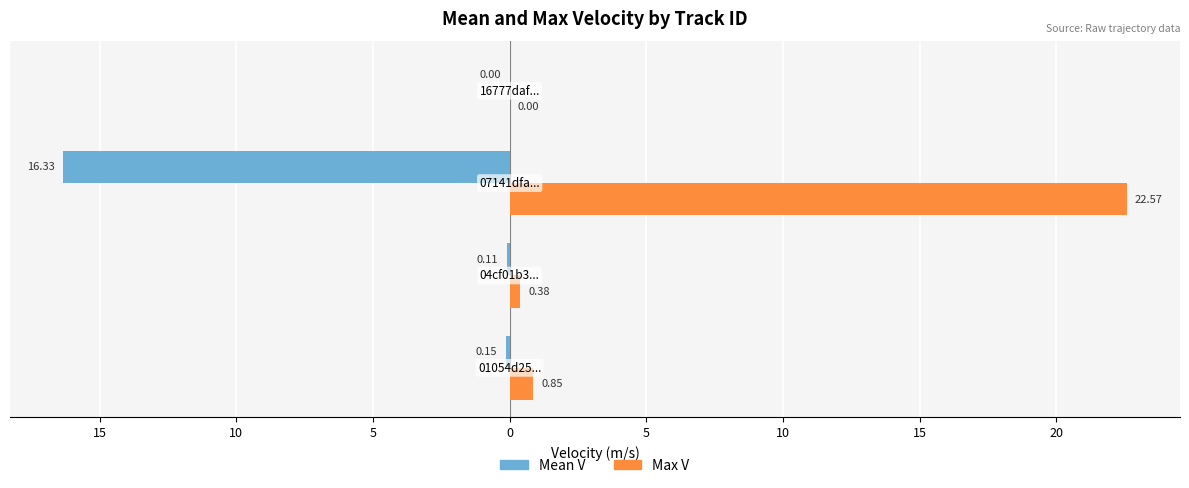

What are all the series names shown in the legend?

Mean V, Max V